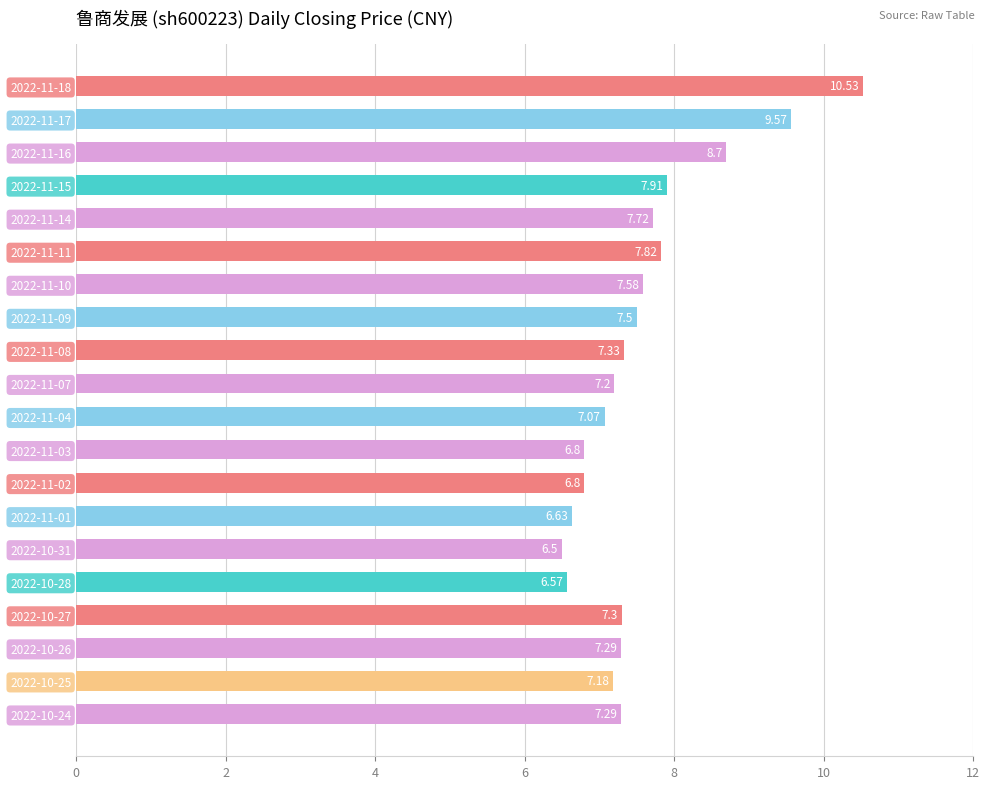

How many bars are there in total?

20